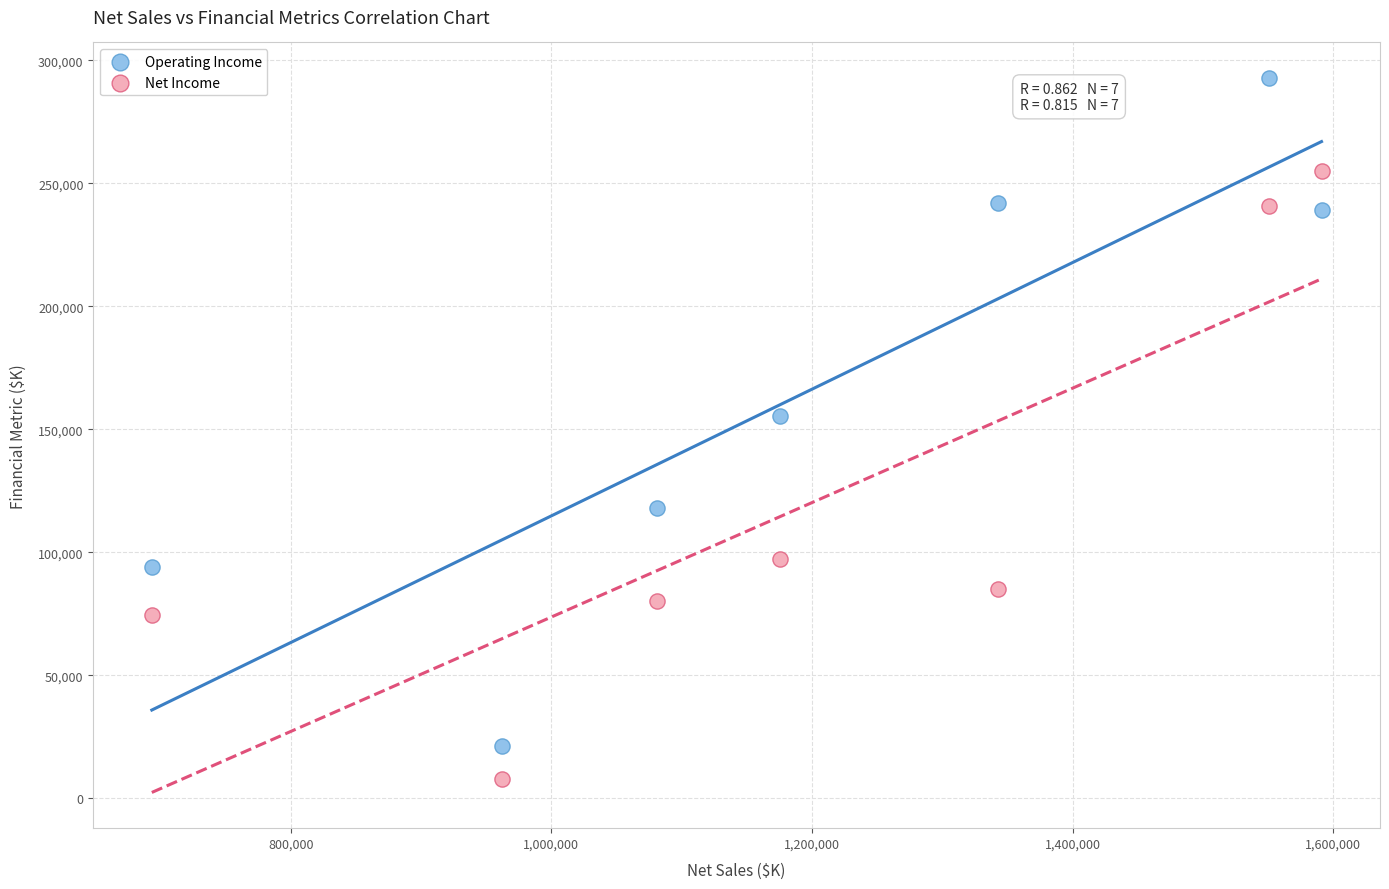

Which series has the widest spread of Y values?

Operating Income